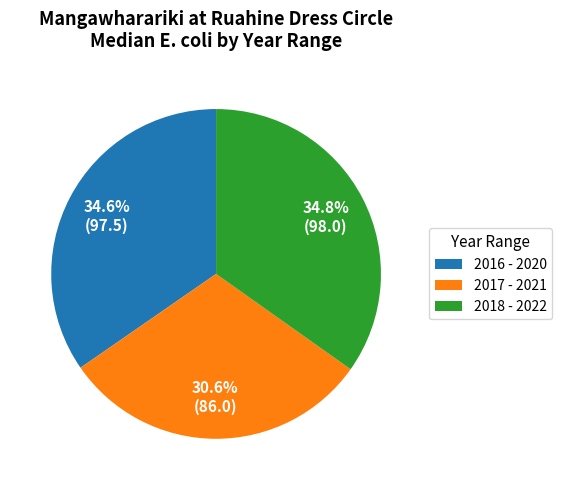

To the nearest percent, what portion does 2016 - 2020 represent?

35%